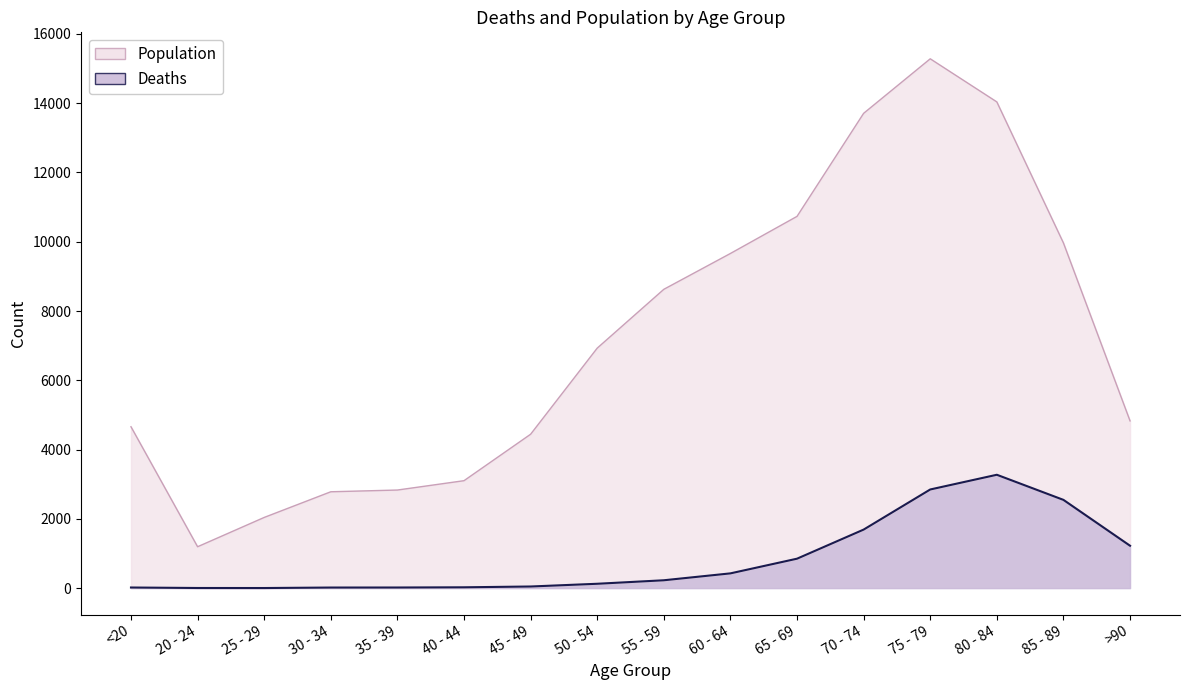

True or false: Population has a value of 5392 at 65 - 69.

False